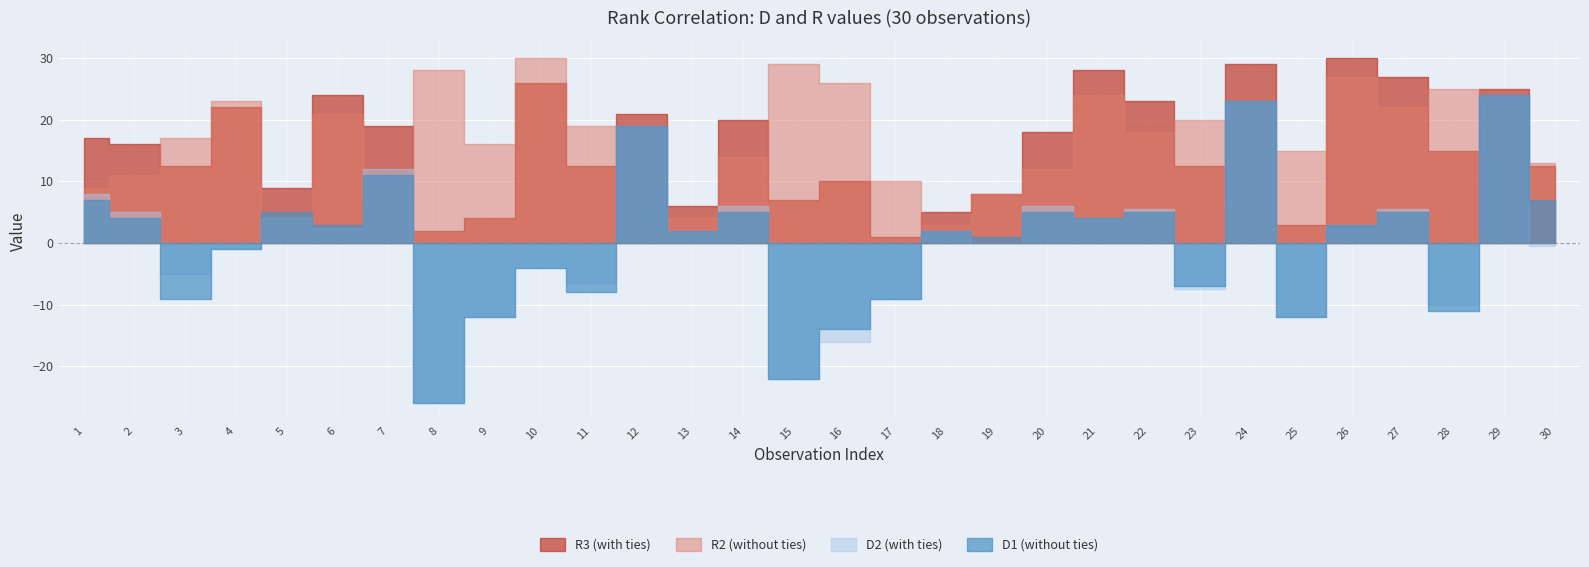

Between 8 and 22, which series saw the biggest shift?

D2 (with ties)